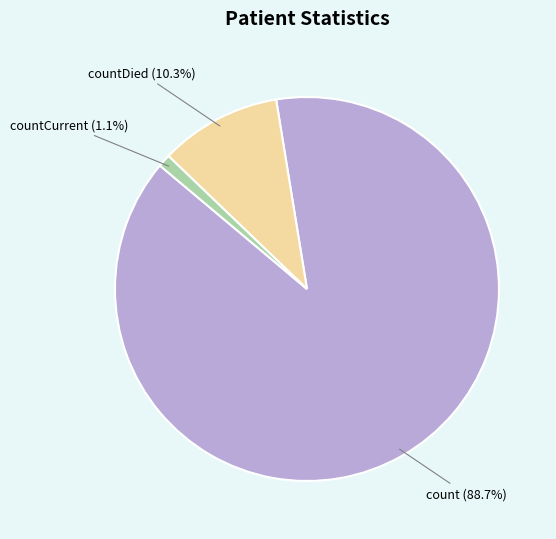

Which has a higher value, countCurrent or count?

count